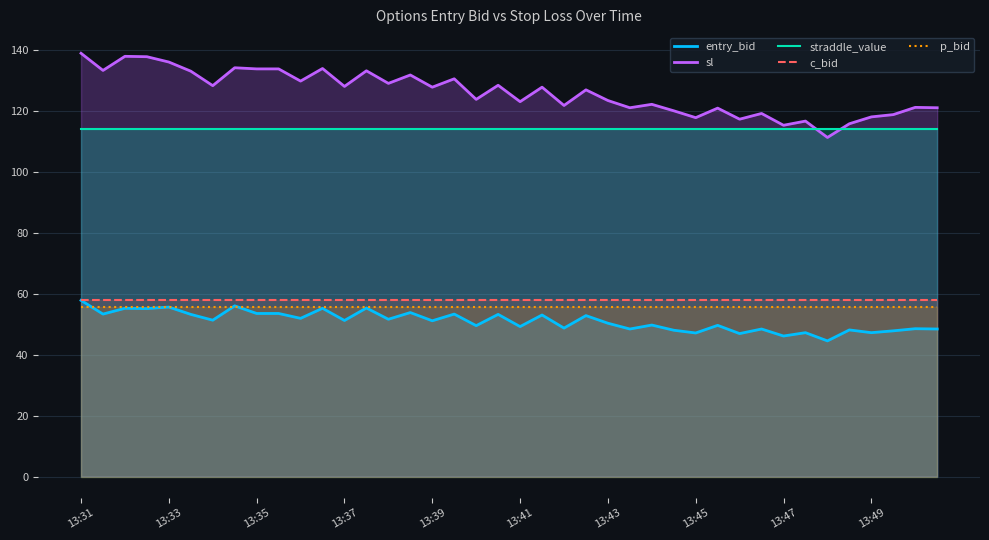

How many intersections are there between straddle_value and sl?

2